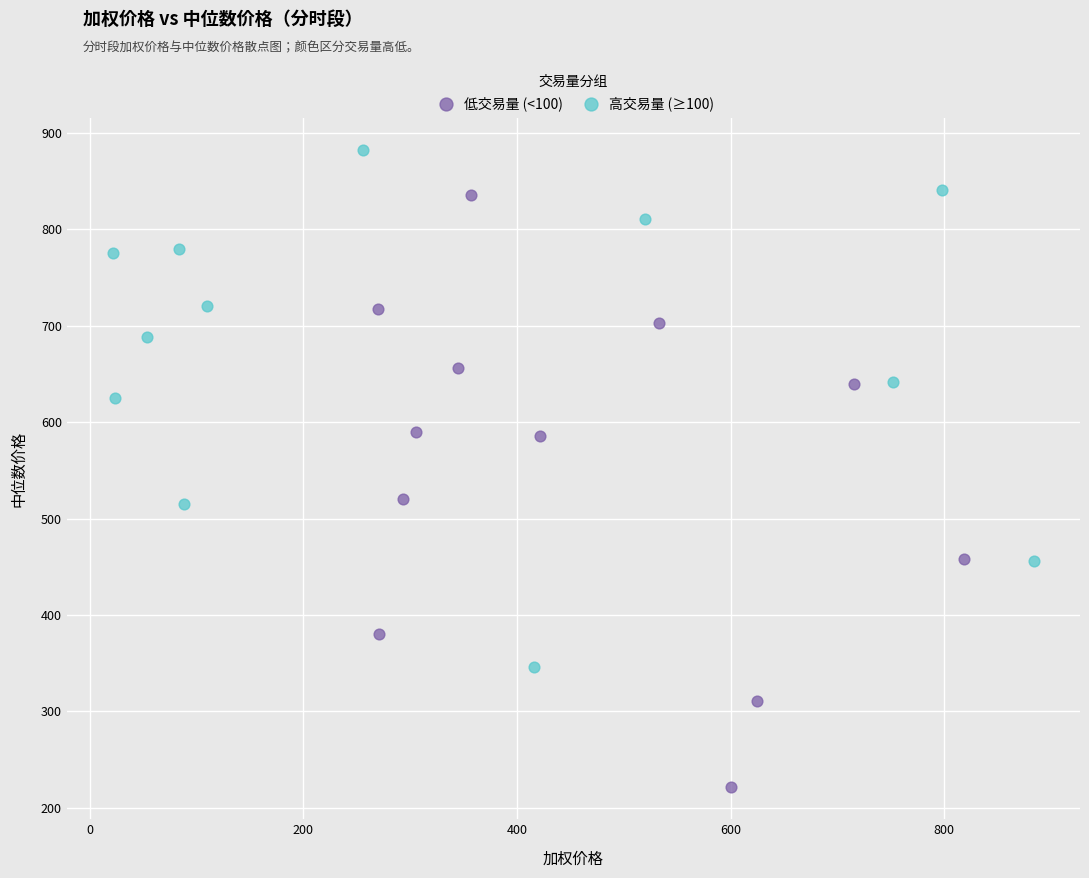

Which series reaches the maximum Y coordinate?

高交易量 (≥100)